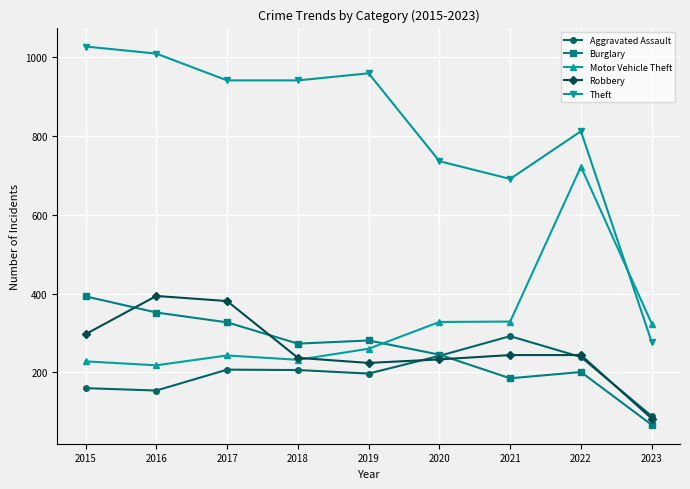

What is the minimum value shown in the chart?

67